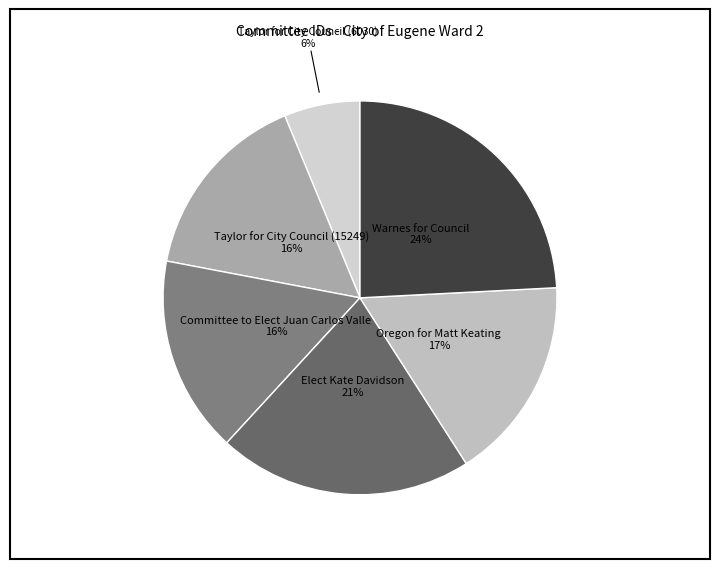

Is the sum of Taylor for City Council (15249) and Taylor for City Council (6030) greater than half?

No